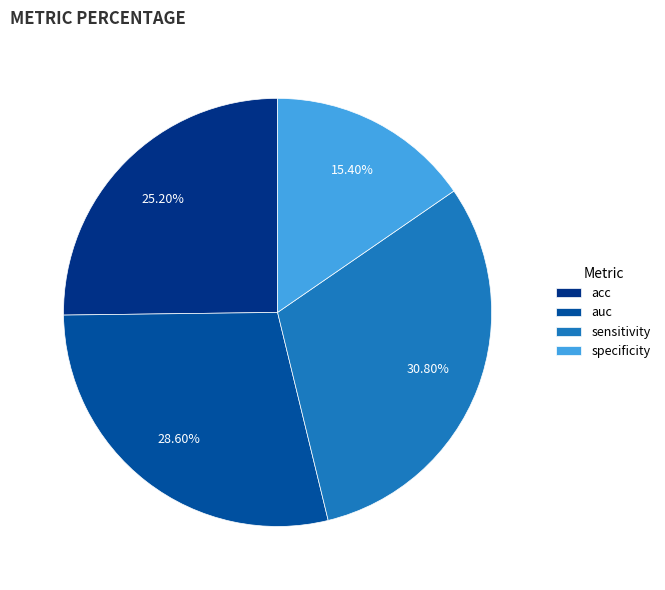

Approximately how many times larger is the value at sensitivity compared to auc?

1.1